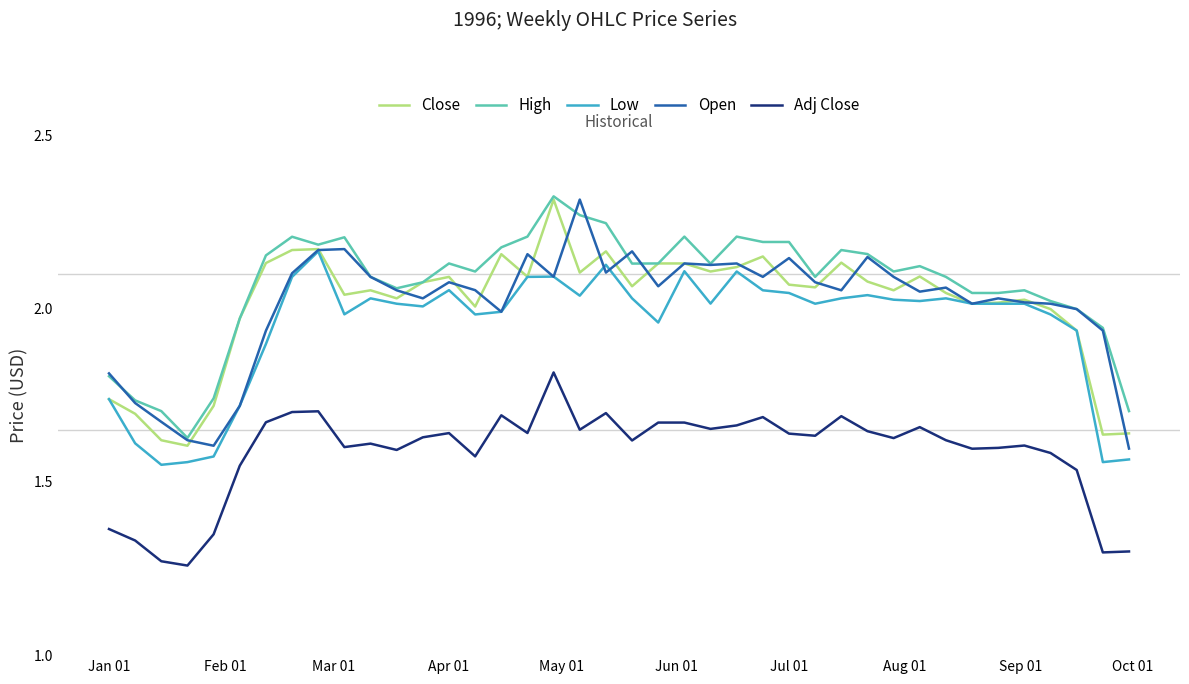

True or false: Close and Adj Close intersect in this chart.

False